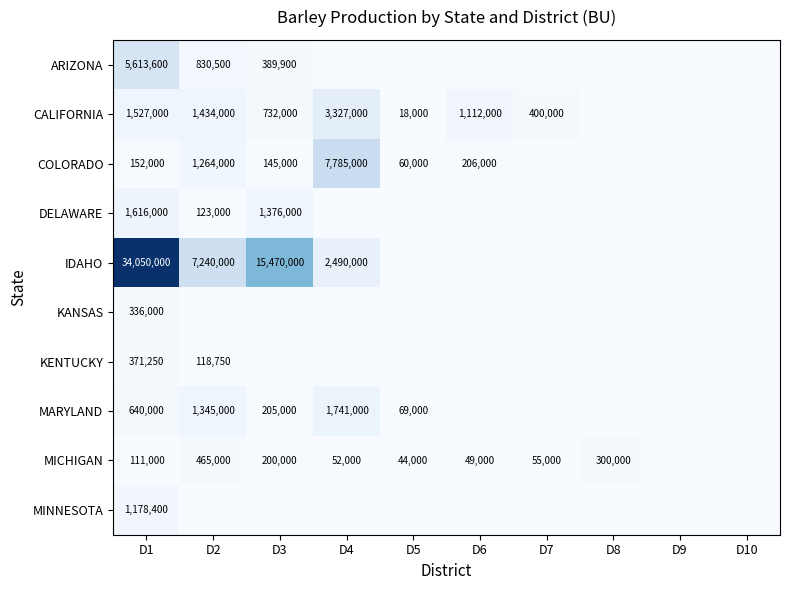

The value of MICHIGAN at D3 is 332284. True or false?

False